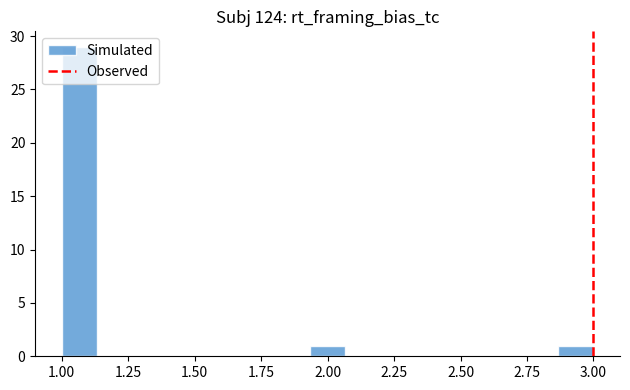

Around what value on the x-axis is the tallest bar? Give the approximate position of its centre, as read against the axis.

1.05